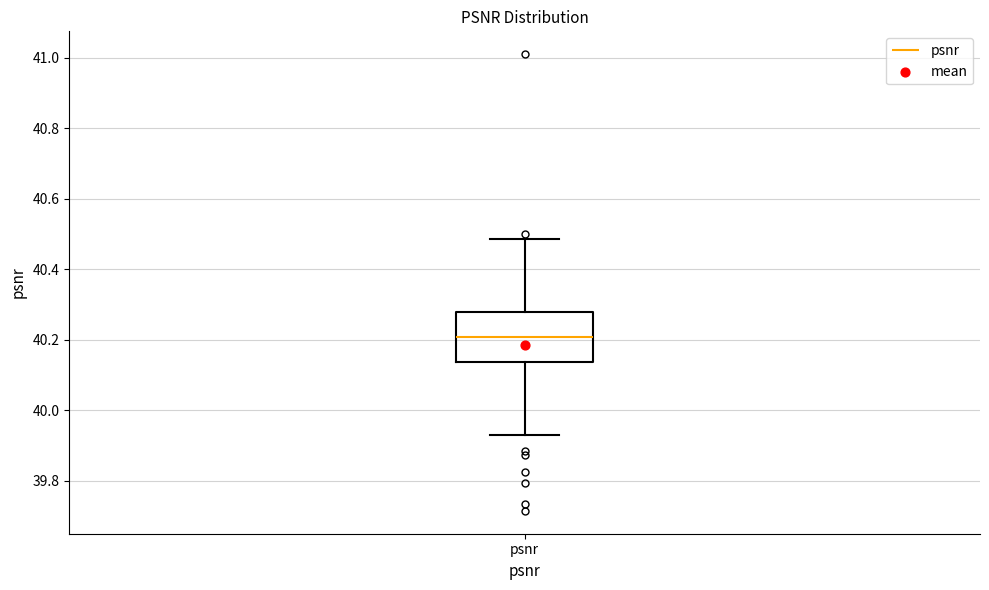

Read this box plot against the y-axis: the position of the median line, the range covered by the box, and the ends of both whiskers. The values are not printed on the chart, so give them approximately, as read against the axis.

median 40.20, box 40.14 to 40.28, whiskers 39.92 to 40.48